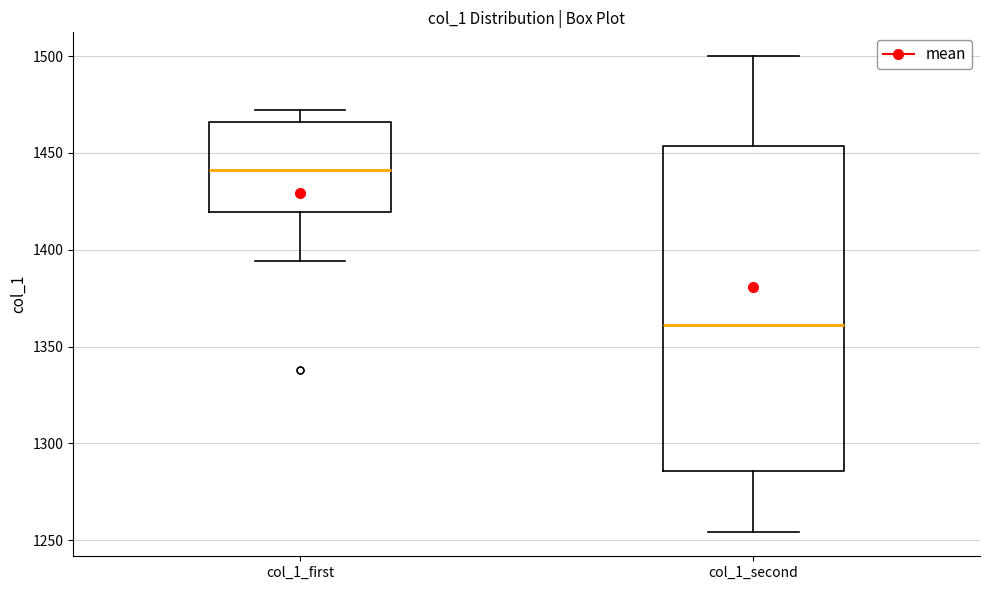

Reading left to right, transcribe this box plot: for each box, give where its median line is, the range the box spans, and where its two whiskers end, as read against the y-axis. The values are not printed on the chart, so give them approximately, as read against the axis.

col_1_first: median 1440, box 1420 to 1465, whiskers 1395 to 1470
col_1_second: median 1360, box 1285 to 1455, whiskers 1255 to 1500